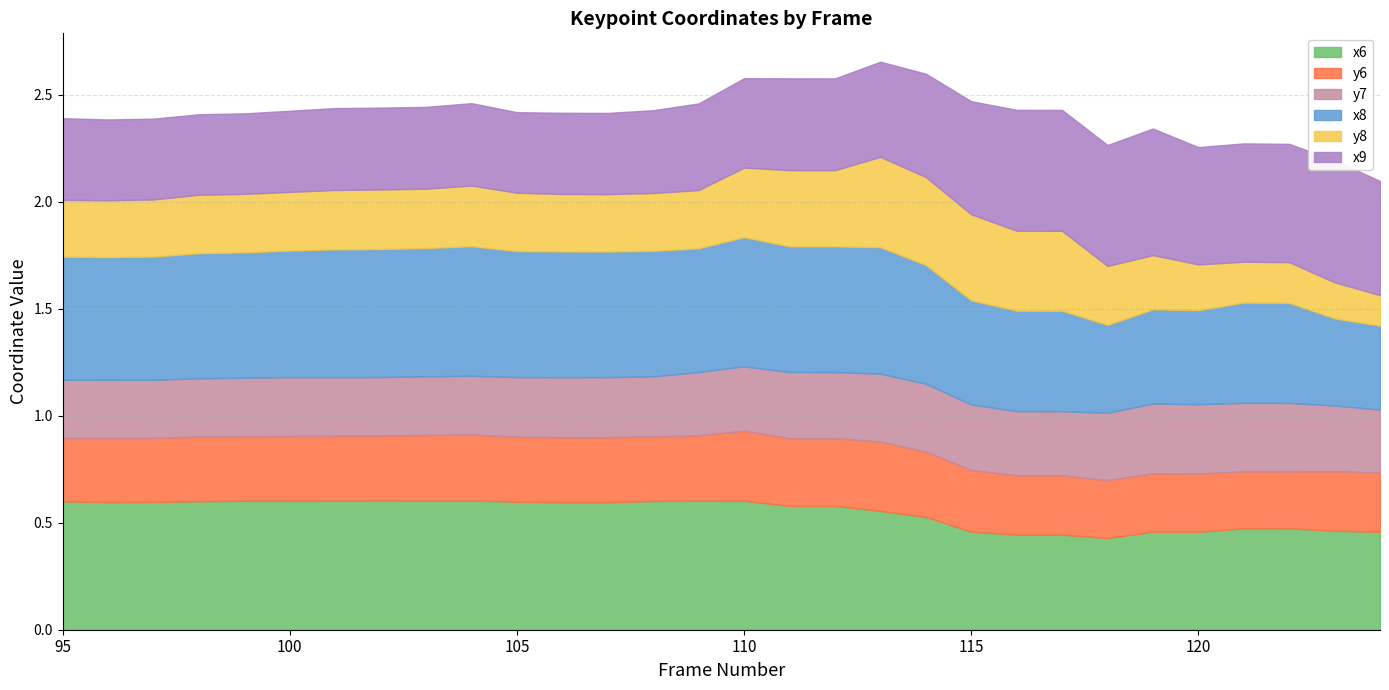

Is the value of y7 at 120 greater than the value of x8 at 124?

No